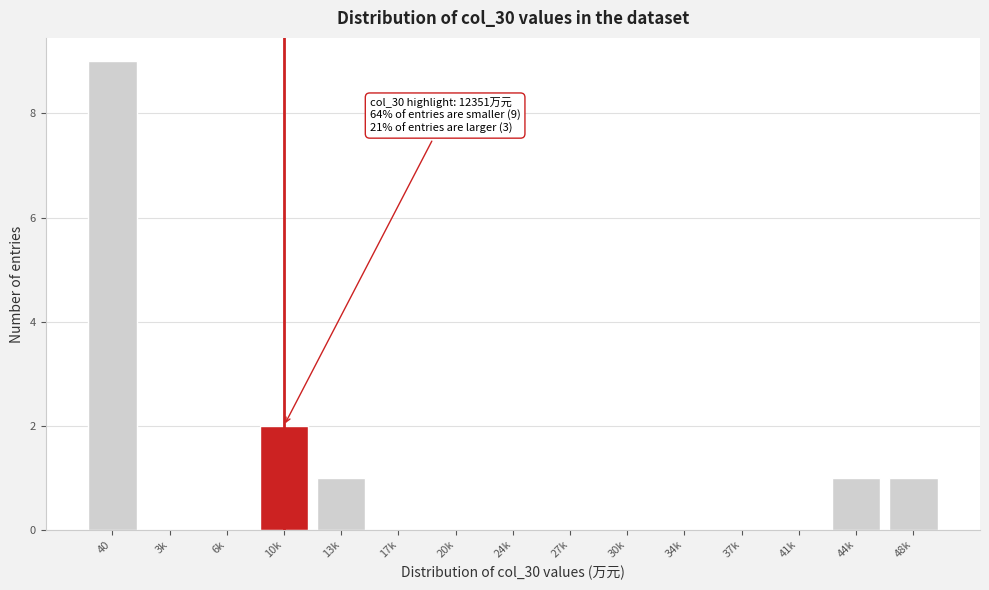

Reading left to right, list all the values displayed in this chart.

40=9	3k=0	6k=0	10k=2	13k=1	17k=0	20k=0	24k=0	27k=0	30k=0	34k=0	37k=0	41k=0	44k=1	48k=1